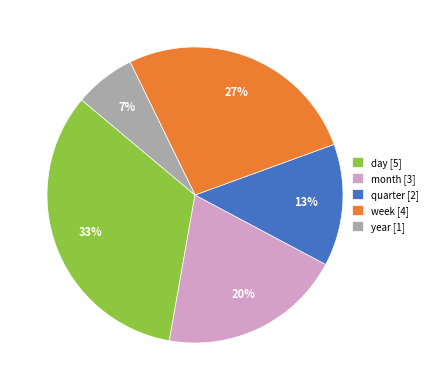

Combined, do week [4] and quarter [2] account for over 50%?

No